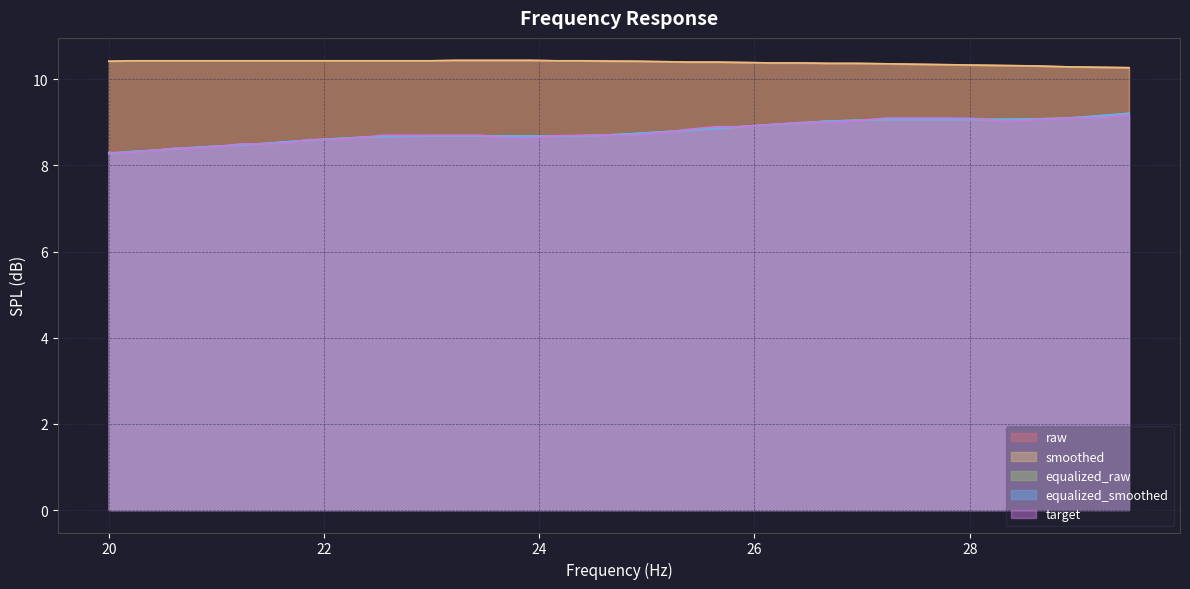

Which has a higher value, 23.92 or 24.16?

23.92